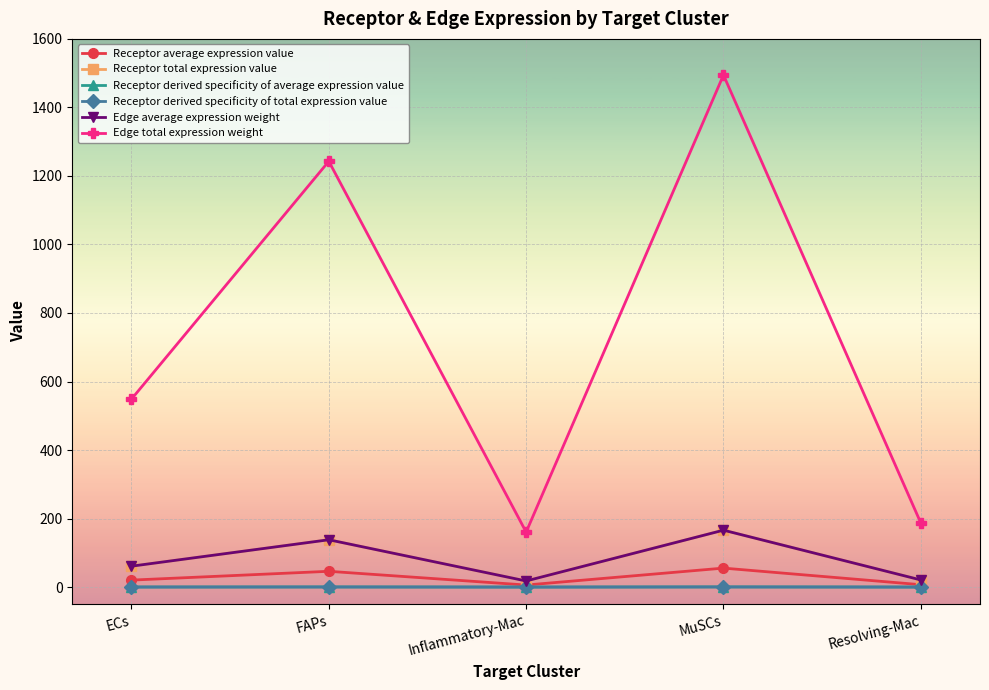

Reading left to right, extract all data points from this chart.

Receptor average expression value: ECs=20.3	FAPs=46.0	Inflammatory-Mac=5.9	MuSCs=55.4	Resolving-Mac=6.9
Receptor total expression value: ECs=61.0	FAPs=138.1	Inflammatory-Mac=17.8	MuSCs=166.1	Resolving-Mac=20.8
Receptor derived specificity of average expression value: ECs=0.2	FAPs=0.3	Inflammatory-Mac=0.0	MuSCs=0.4	Resolving-Mac=0.1
Receptor derived specificity of total expression value: ECs=0.2	FAPs=0.3	Inflammatory-Mac=0.0	MuSCs=0.4	Resolving-Mac=0.1
Edge average expression weight: ECs=61.0	FAPs=138.1	Inflammatory-Mac=17.8	MuSCs=166.1	Resolving-Mac=20.8
Edge total expression weight: ECs=548.6	FAPs=1242.8	Inflammatory-Mac=160.5	MuSCs=1494.5	Resolving-Mac=187.1